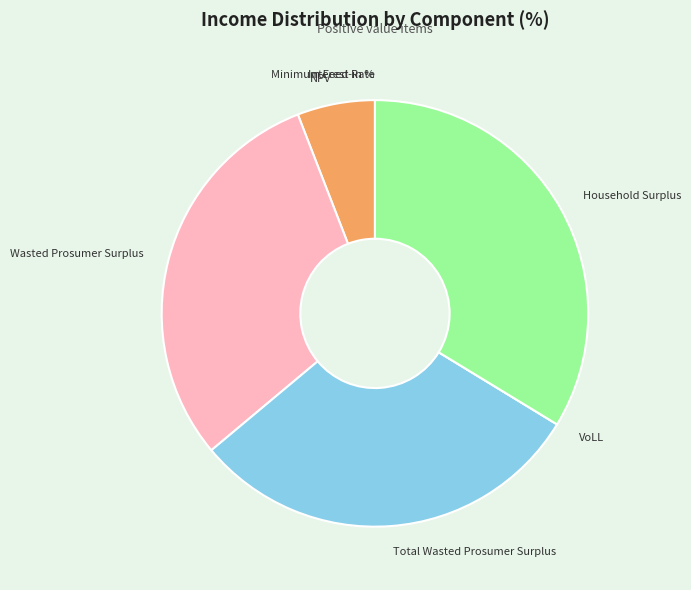

Is it true that NPV is 14% of the pie?

False